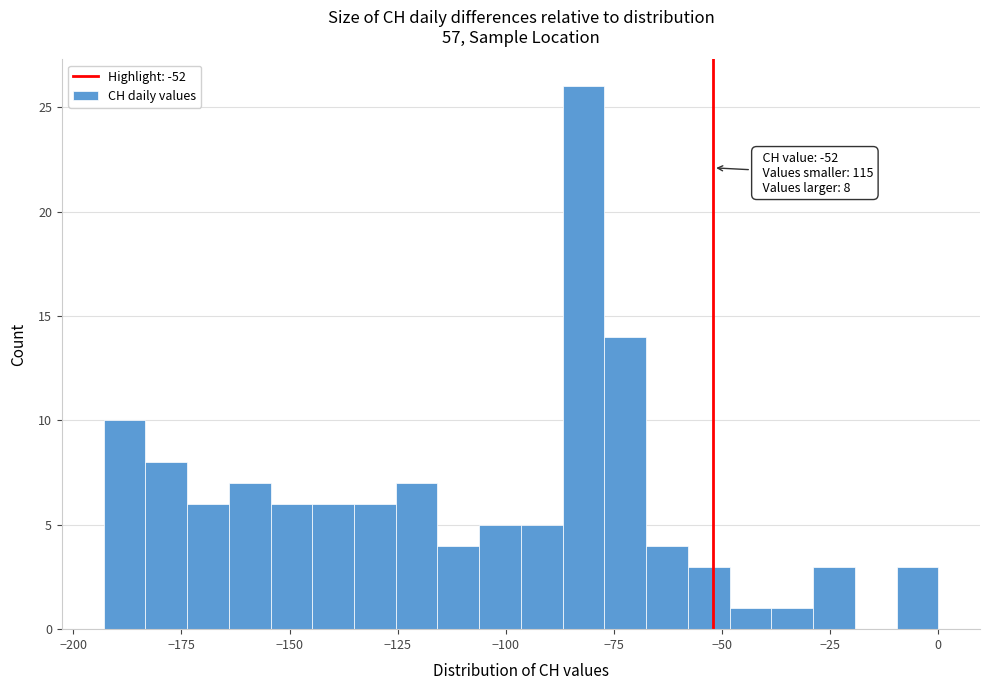

Read against the x-axis, roughly where is the centre of the tallest bar?

-80